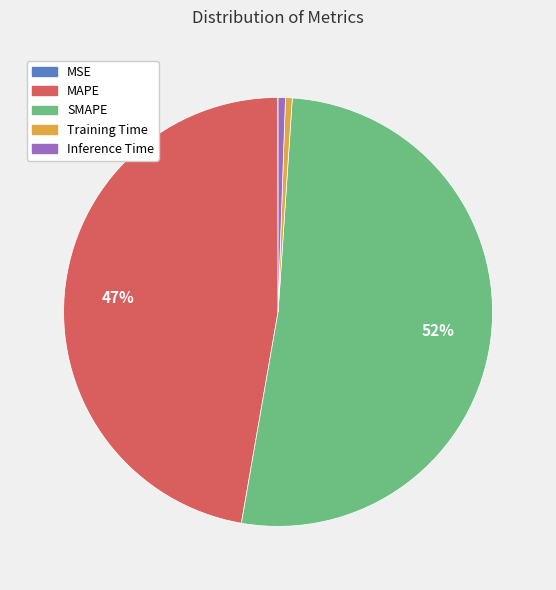

Does any single category account for the majority?

Yes